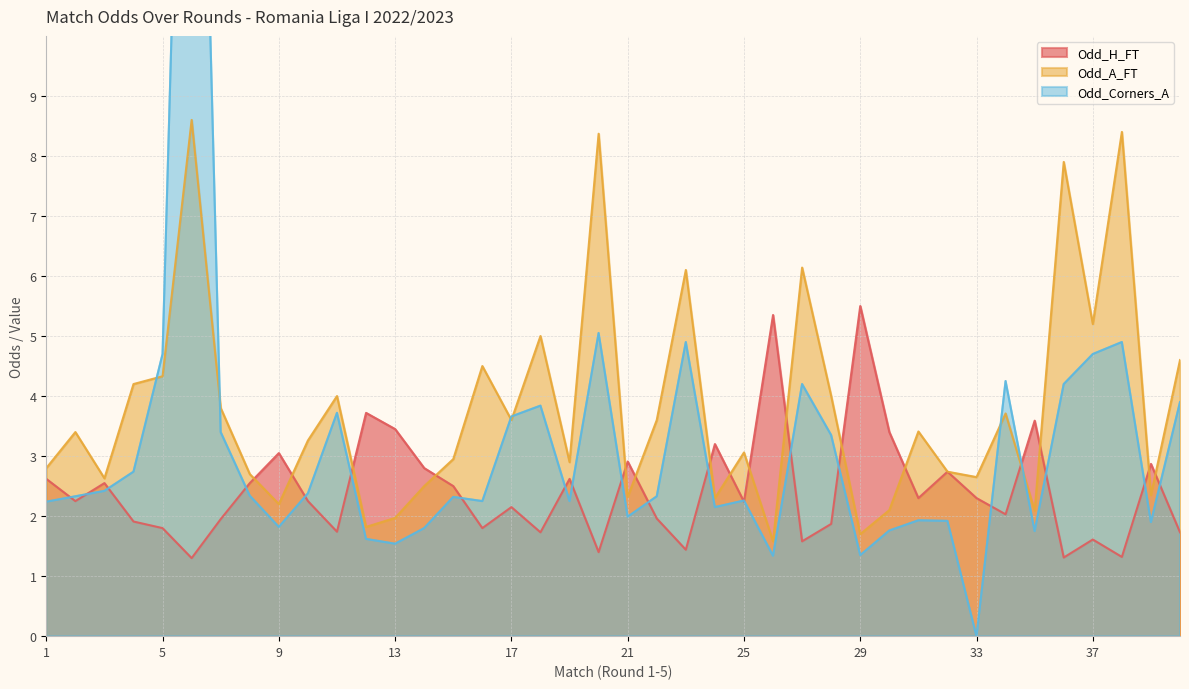

Reading right to left, extract all data points from this chart.

Odd_H_FT: 40=1.7	39=2.9	38=1.3	37=1.6	36=1.3	35=3.6	34=2.0	33=2.3	32=2.7	31=2.3	30=3.4	29=5.5	28=1.9	27=1.6	26=5.3	25=2.2	24=3.2	23=1.4	22=2.0	21=2.9	20=1.4	19=2.6	18=1.7	17=2.1	16=1.8	15=2.5	14=2.8	13=3.5	12=3.7	11=1.7	10=2.2	9=3.0	8=2.5	7=1.9	6=1.3	5=1.8	4=1.9	3=2.5	2=2.2	1=2.6
Odd_A_FT: 40=4.6	39=2.4	38=8.4	37=5.2	36=7.9	35=2.1	34=3.7	33=2.6	32=2.7	31=3.4	30=2.1	29=1.7	28=4.0	27=6.1	26=1.6	25=3.1	24=2.3	23=6.1	22=3.6	21=2.3	20=8.4	19=2.9	18=5.0	17=3.6	16=4.5	15=3.0	14=2.5	13=2.0	12=1.8	11=4.0	10=3.3	9=2.2	8=2.7	7=3.8	6=8.6	5=4.3	4=4.2	3=2.6	2=3.4	1=2.8
Odd_Corners_A: 40=3.9	39=1.9	38=4.9	37=4.7	36=4.2	35=1.8	34=4.2	33=0.0	32=1.9	31=1.9	30=1.8	29=1.4	28=3.4	27=4.2	26=1.3	25=2.3	24=2.1	23=4.9	22=2.3	21=2.0	20=5.0	19=2.2	18=3.8	17=3.7	16=2.2	15=2.3	14=1.8	13=1.5	12=1.6	11=3.7	10=2.4	9=1.8	8=2.3	7=3.4	6=22.0	5=4.7	4=2.7	3=2.4	2=2.3	1=2.2